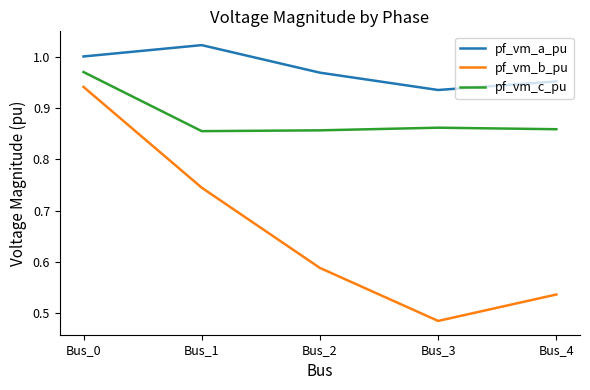

At which category does the chart reach its peak across all series?

Bus_1